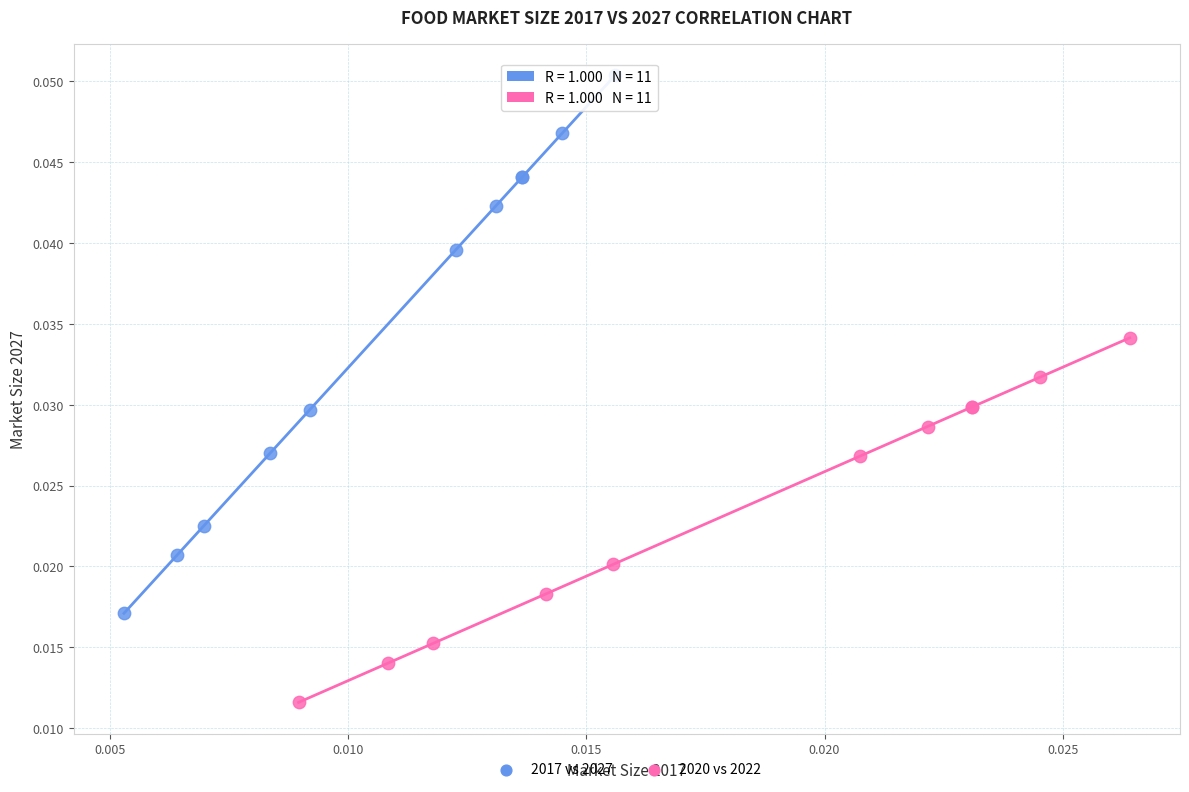

Which series contains the lowest Y value?

2020 vs 2022